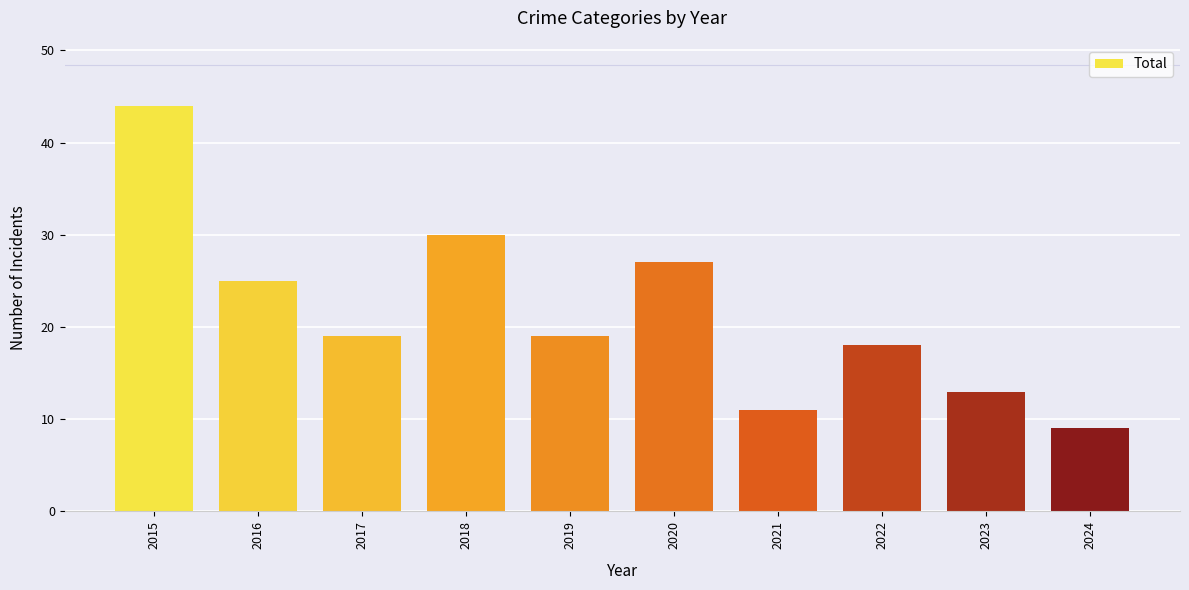

What is the value of the 6th bar from the left?

27